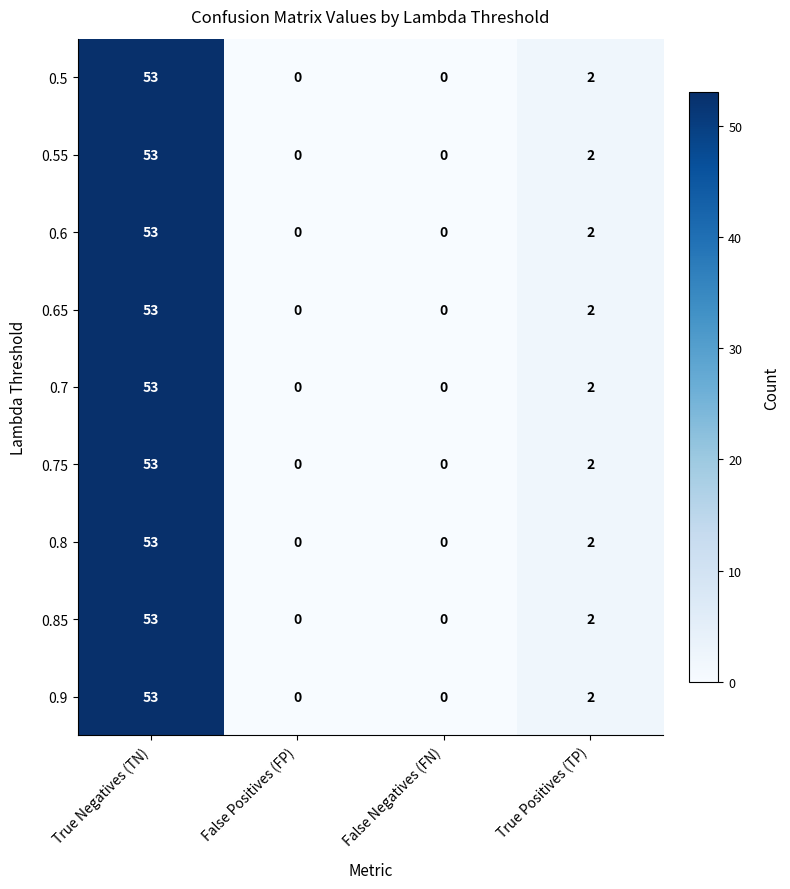

What is the sum of all 0.65 values?

55